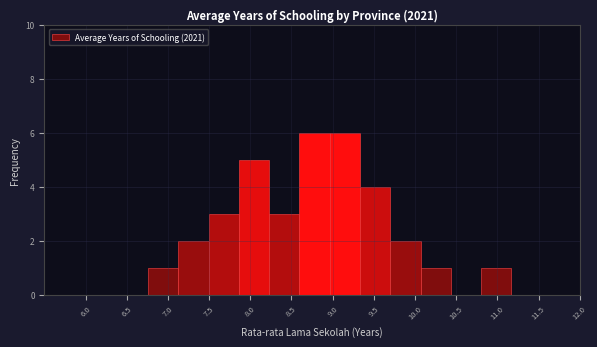

What is the height of the bar covering 7.50 to 7.85 on the x-axis? Neither the bar edges nor the heights are printed on the chart, so give them approximately, as read against the axes.

3